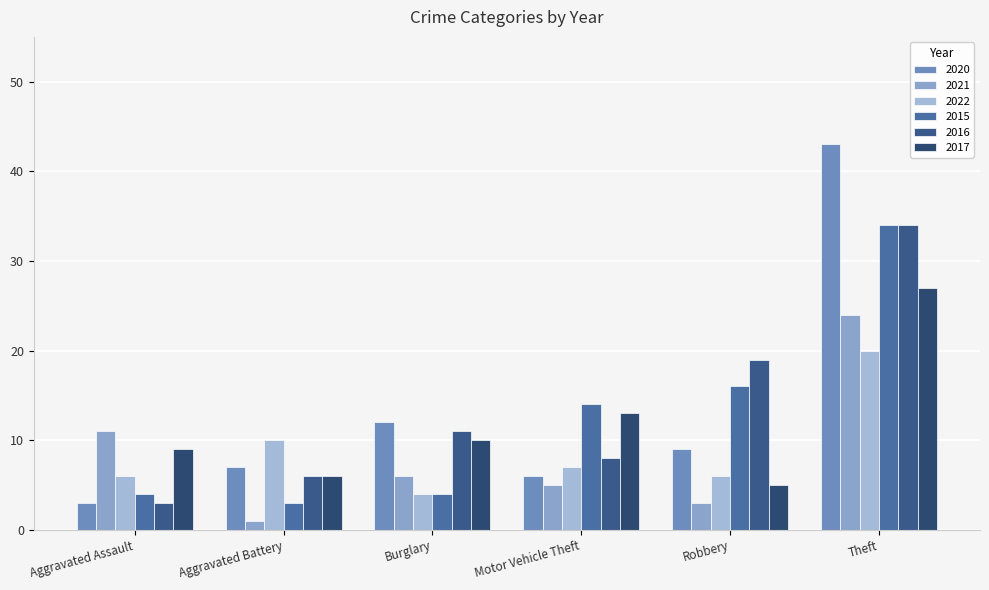

Which category has the lowest value in the 2022 series?

Burglary